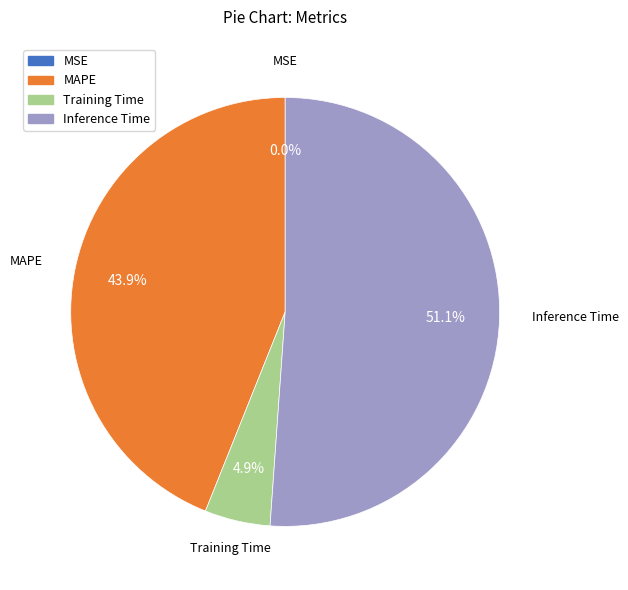

Is there a majority slice in this chart?

Yes